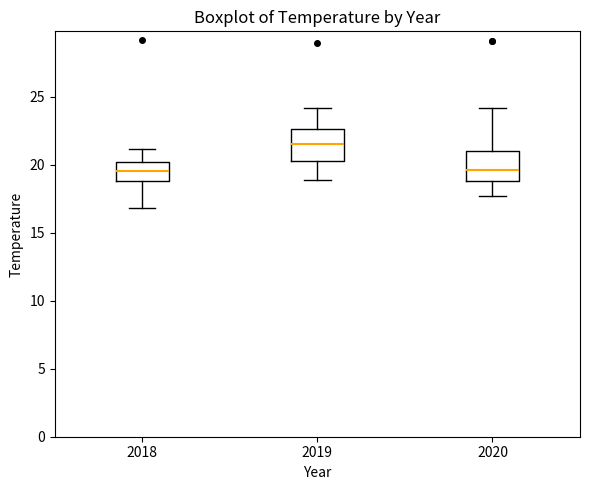

Reading left to right, read every box against the y-axis: the position of its median line, the range the box covers, and the ends of its whiskers. The values are not printed on the chart, so give them approximately, as read against the axis.

2018: median 19.5, box 19.0 to 20.0, whiskers 17.0 to 21.0
2019: median 21.5, box 20.5 to 22.5, whiskers 19.0 to 24.0
2020: median 19.5, box 19.0 to 21.0, whiskers 17.5 to 24.0